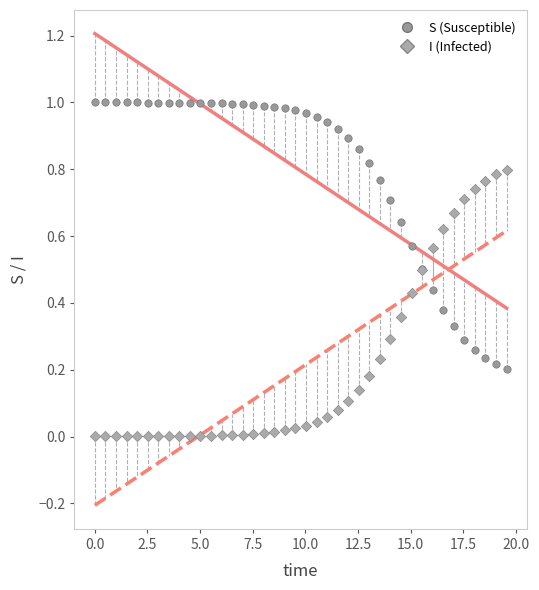

Which series contains the highest Y value?

S (Susceptible)